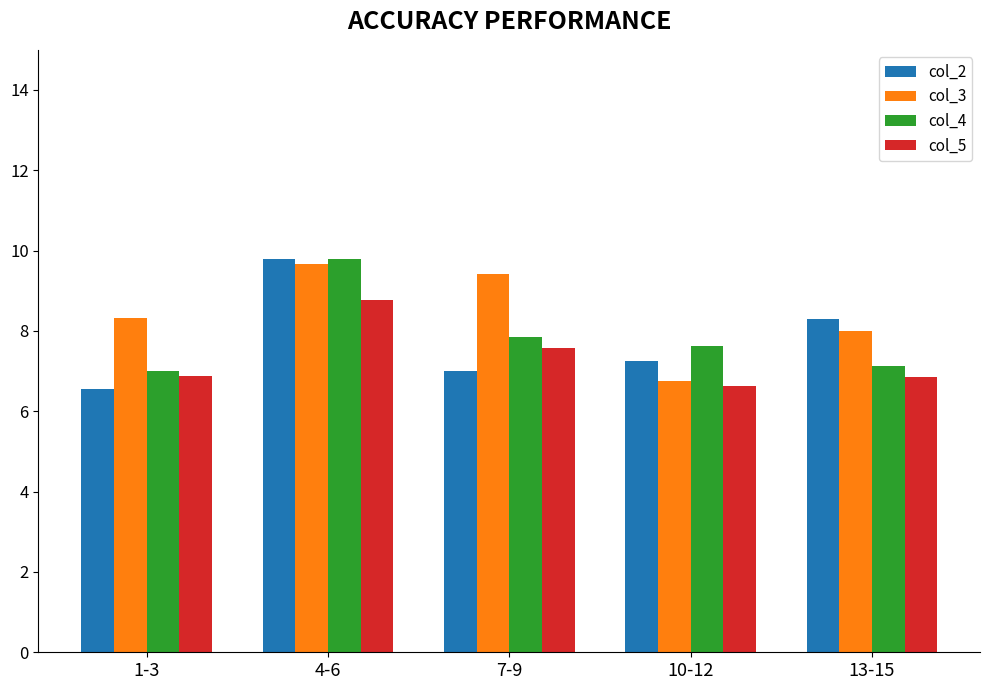

What is the value of the col_5 bar at the 2nd from the left?

8.8